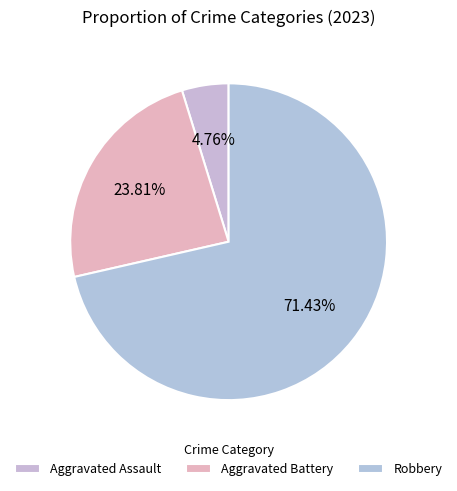

To the nearest percent, what is the difference between the largest and smallest slice percentages?

67%